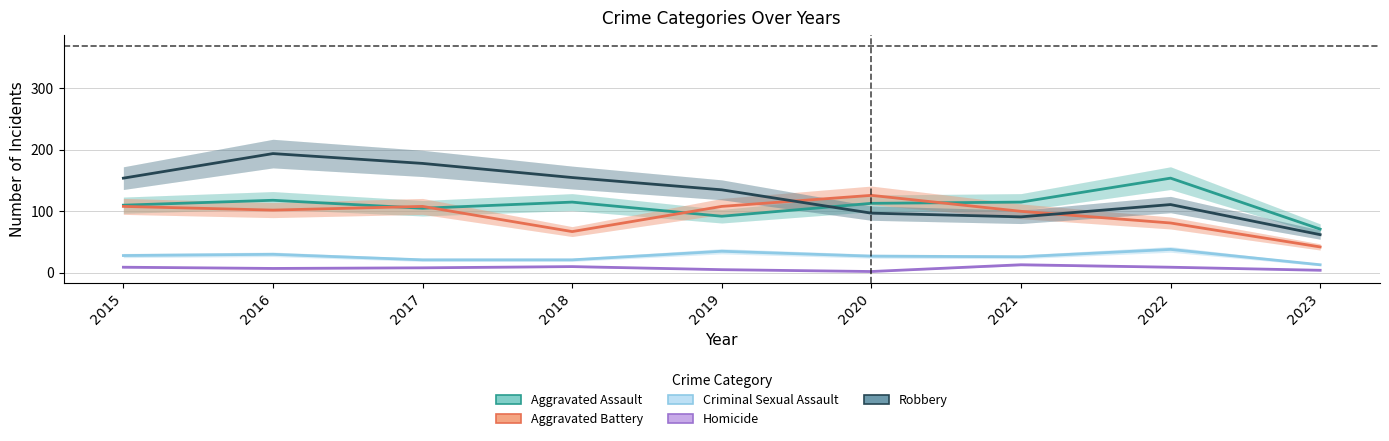

What is the value of the Criminal Sexual Assault point at the 8th from the left?

38